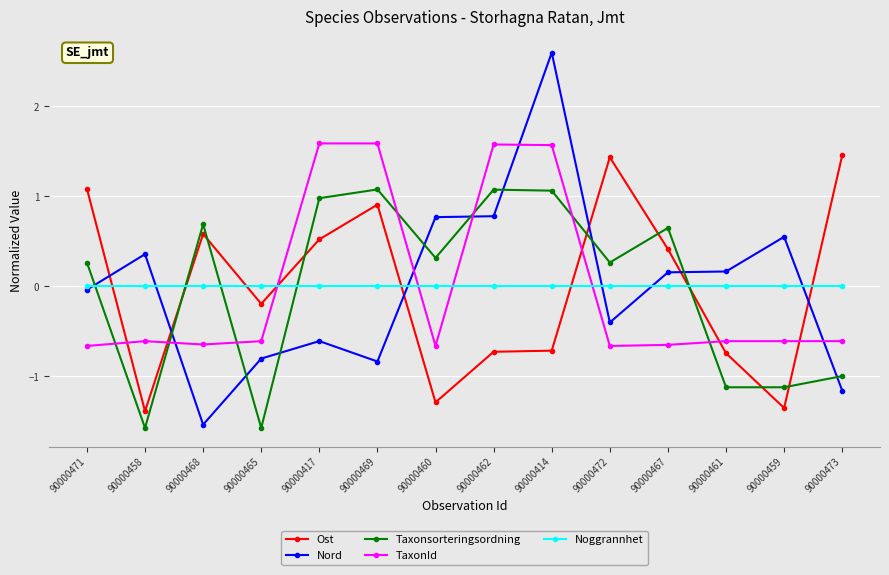

Which series changed the most between 90000467 and 90000461?

Taxonsorteringsordning